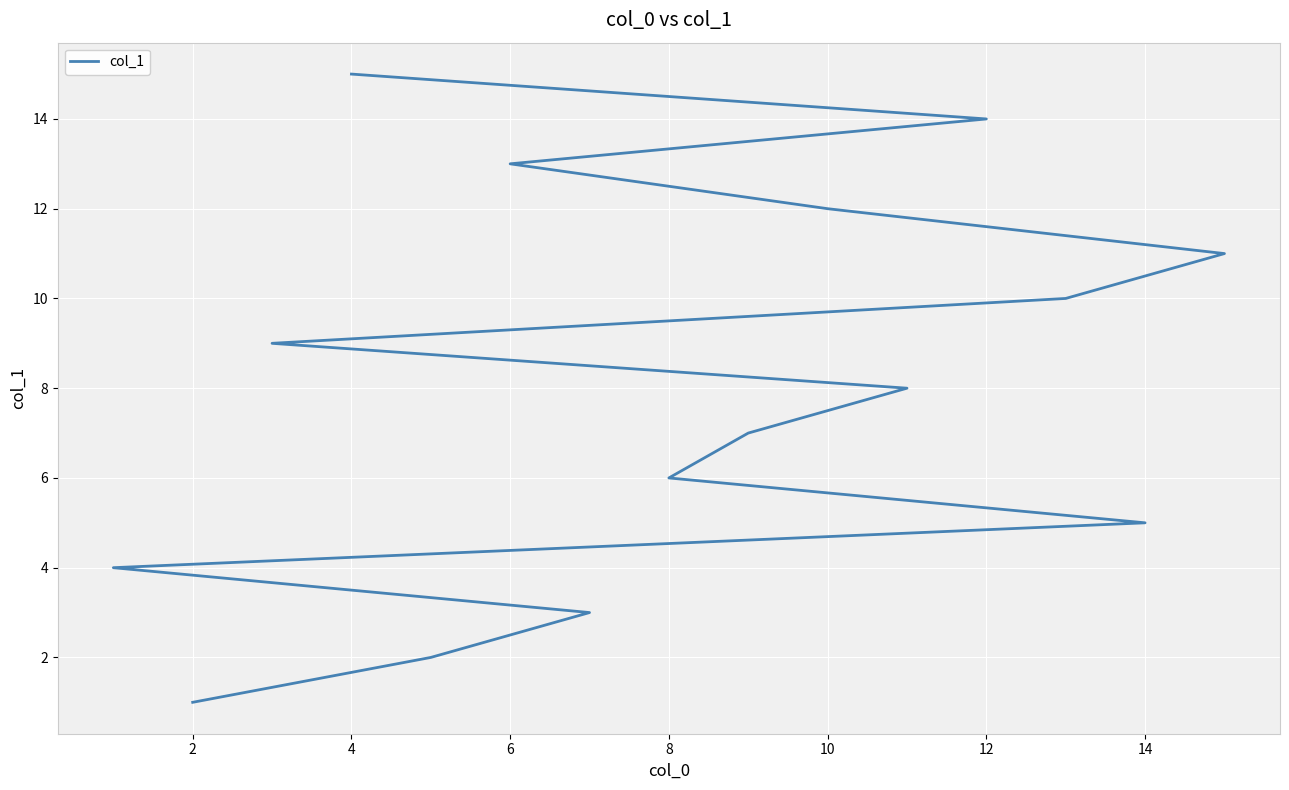

What is the ratio of the value at 12 to the value at 10?

1.2